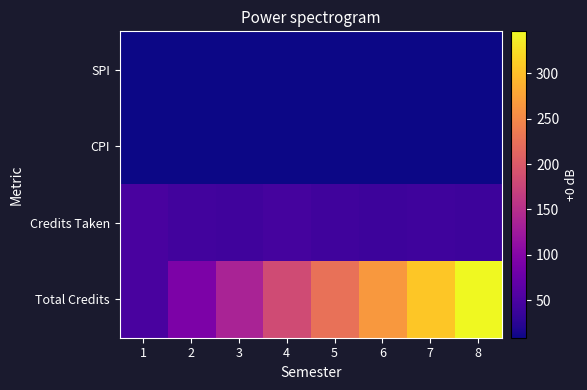

What is the total value across all series at 8?

404.9